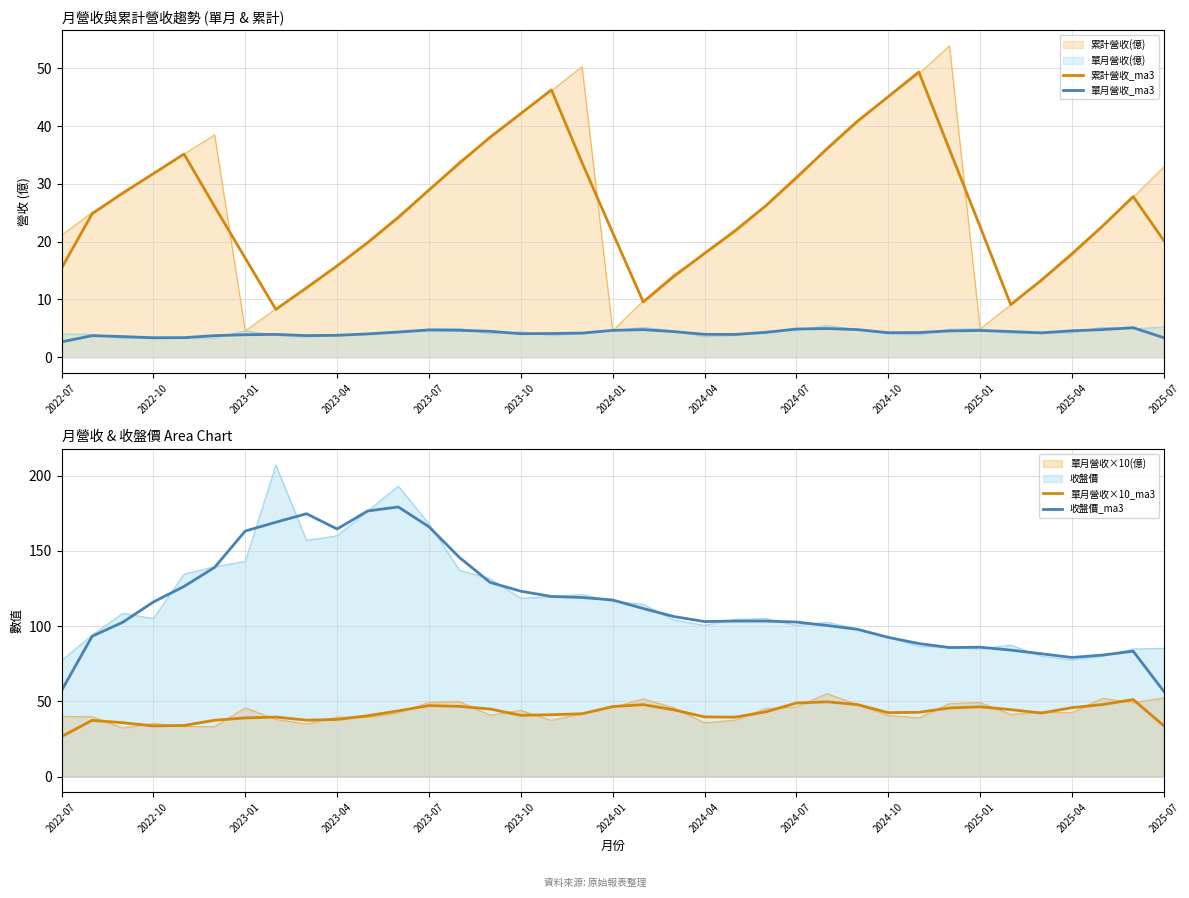

True or false: 單月營收_ma3 and 收盤價_ma3 cross at least once.

False